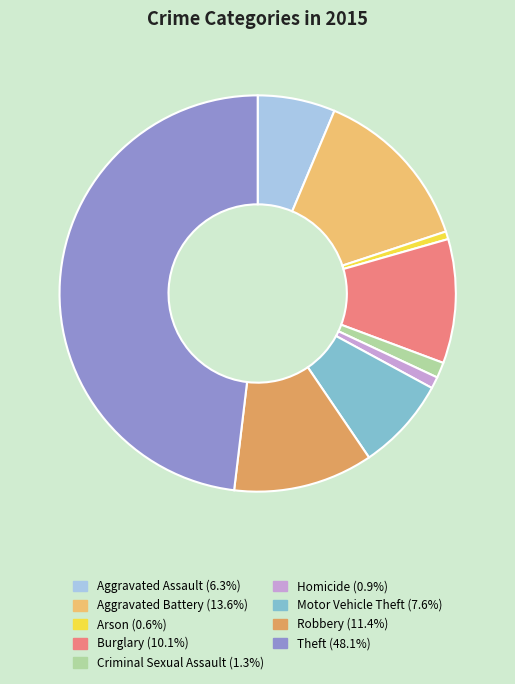

Count the number of slices in the pie.

9